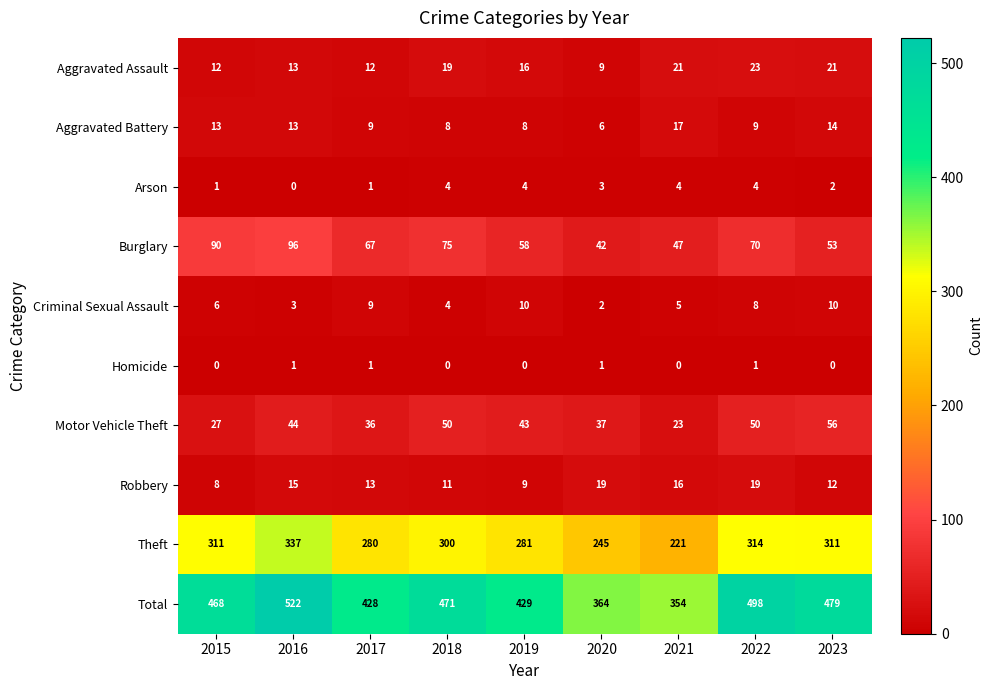

List the series in order of their peak value, highest first.

Total, Theft, Burglary, Motor Vehicle Theft, Aggravated Assault, Robbery, Aggravated Battery, Criminal Sexual Assault, Arson, Homicide